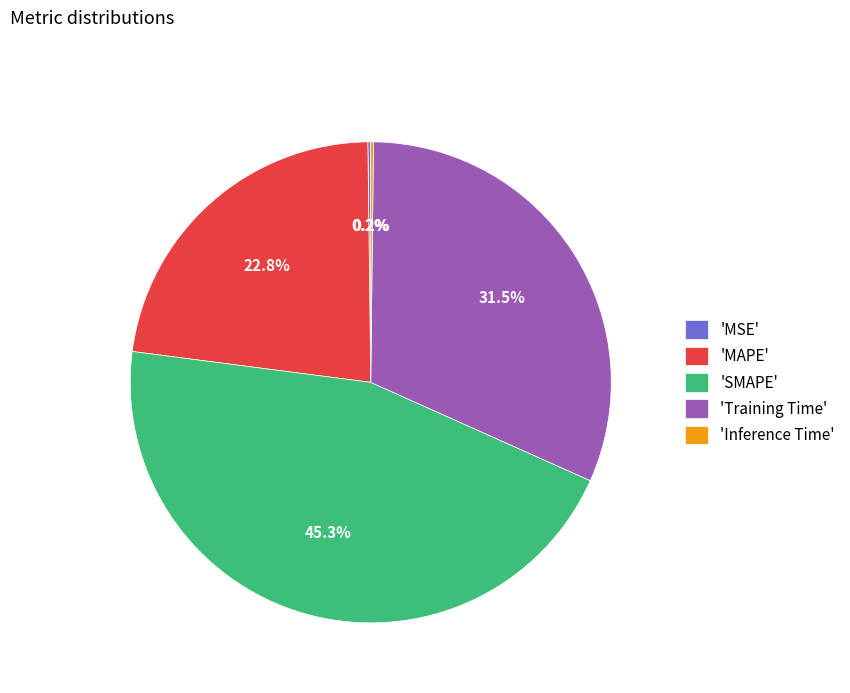

Is there any slice that represents more than half of the pie?

No